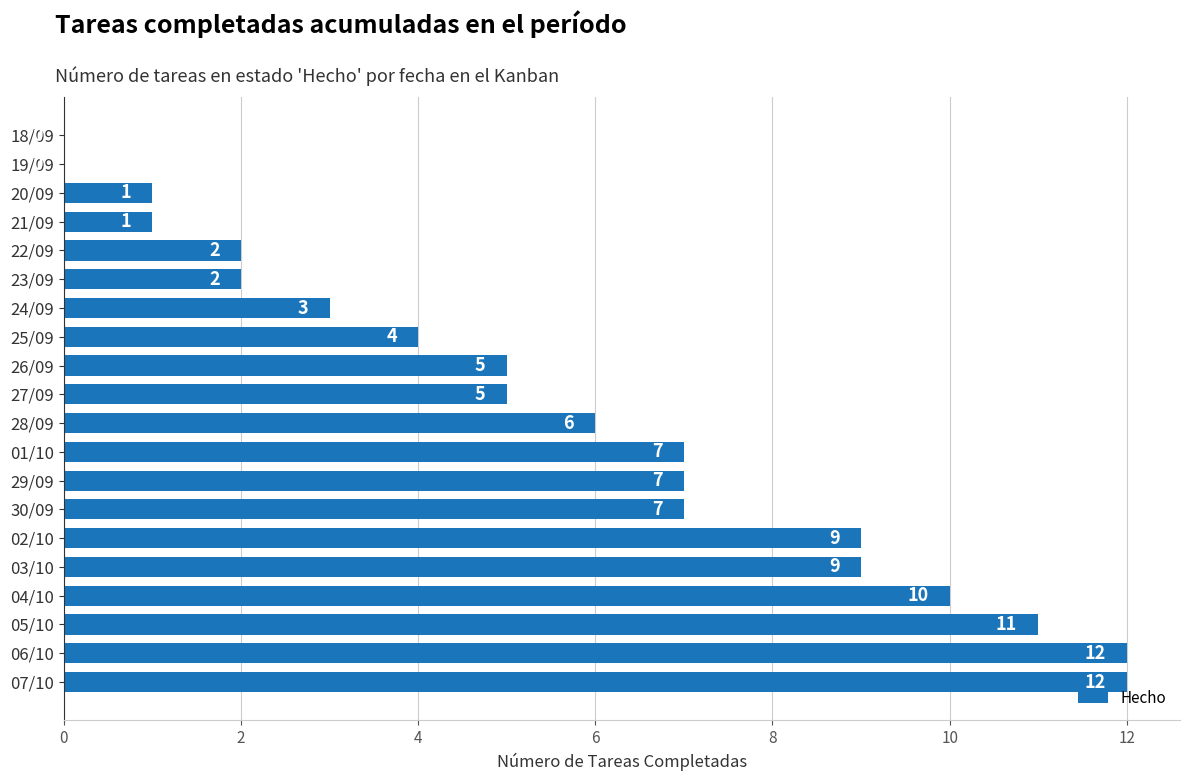

What is the sum of the values at 30/09 and 05/10?

18